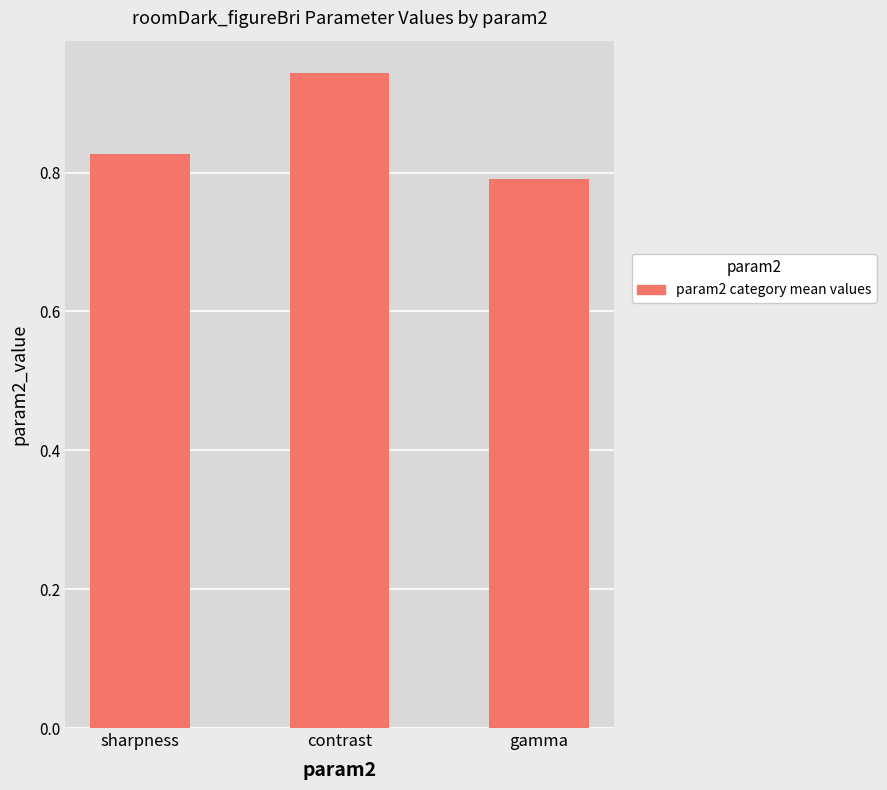

At which category does the chart reach its peak across all series?

contrast